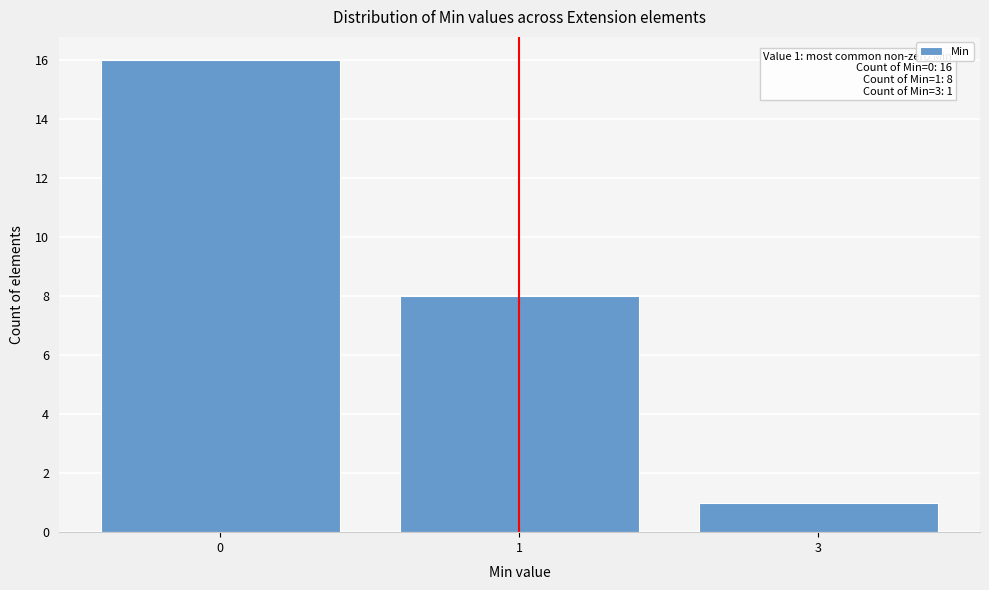

Reading left to right, transcribe all the data shown in this chart.

0=16	1=8	3=1